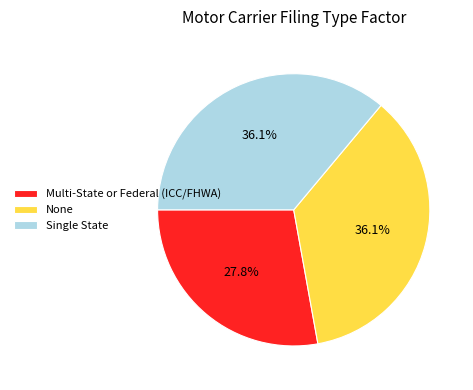

Which category has the smallest portion of the pie?

Multi-State or Federal (ICC/FHWA)